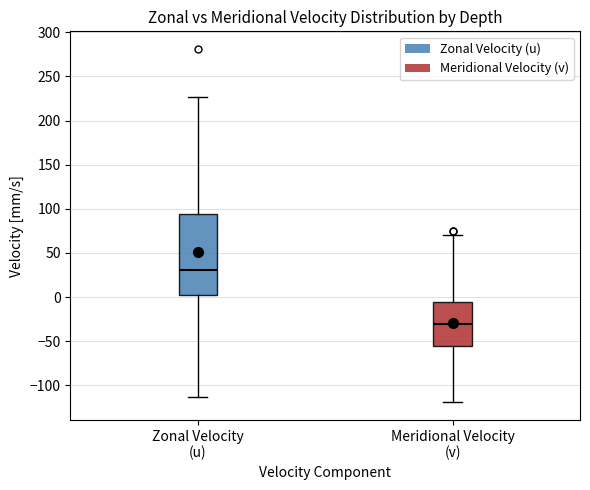

Which box's median line is the highest?

Zonal Velocity (u)